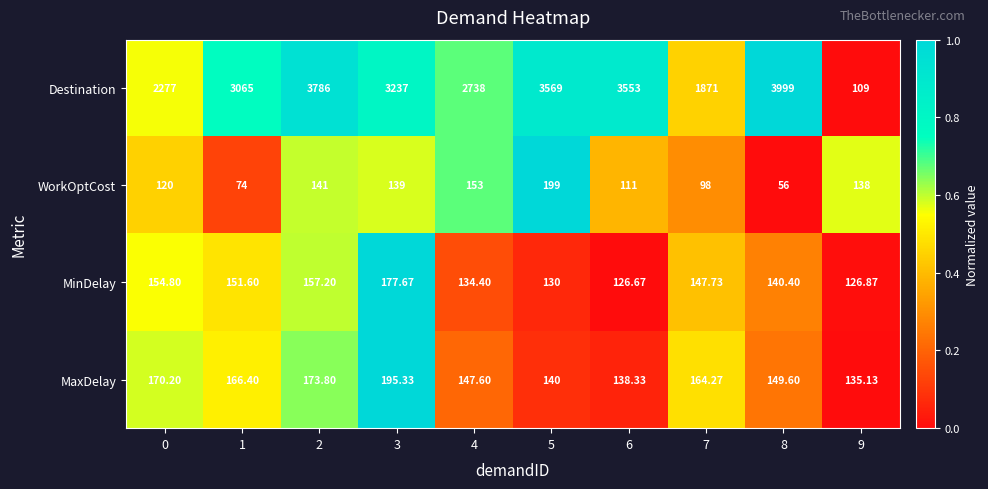

Rank the series by their maximum value, from highest to lowest.

Destination, WorkOptCost, MaxDelay, MinDelay